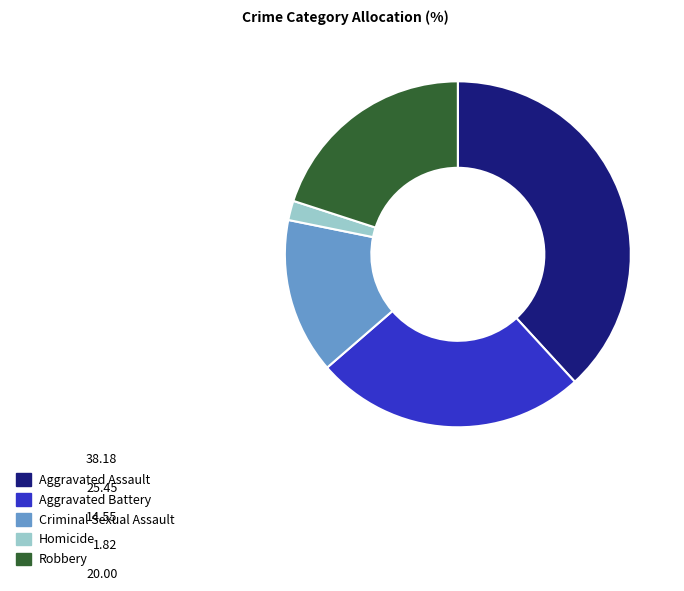

Rank the categories by value from highest to lowest.

Aggravated Assault, Aggravated Battery, Robbery, Criminal Sexual Assault, Homicide